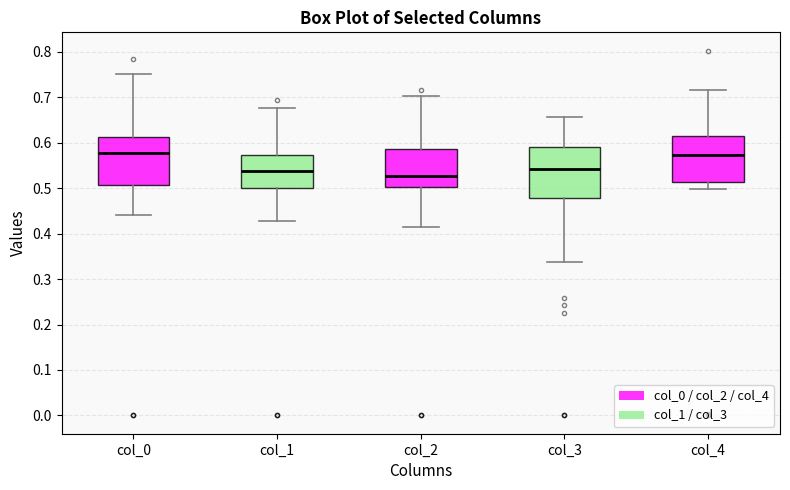

Where does the median line of the box for col_2 sit on the y-axis? The values are not printed on the chart, so give them approximately, as read against the axis.

0.53